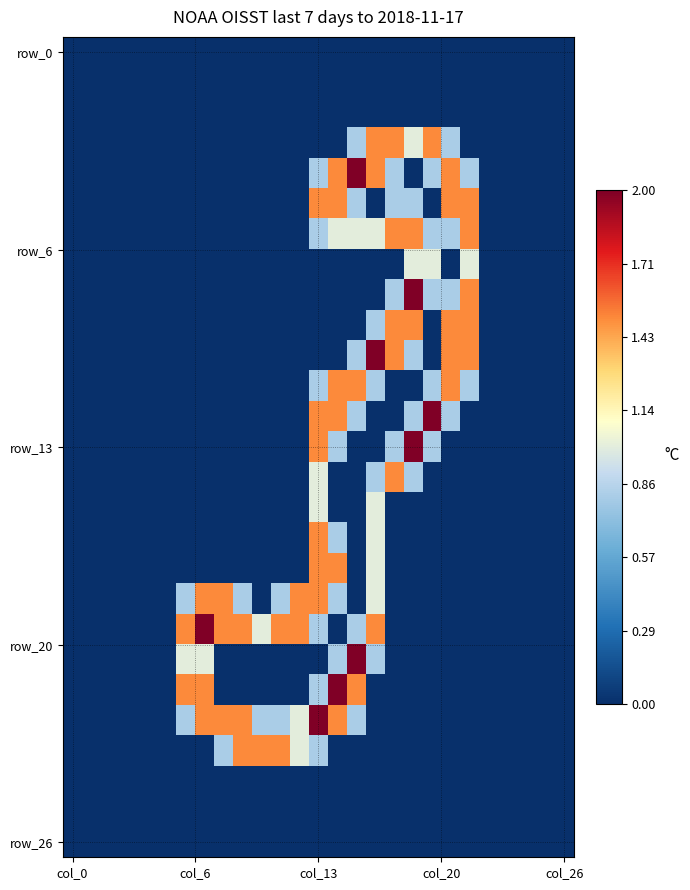

At which category is the sum across all series the highest?

col_13